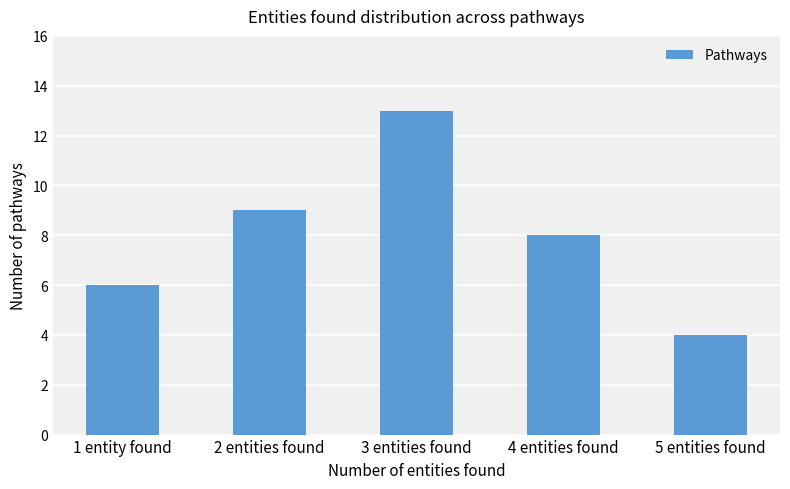

Does the chart contain stacked bars?

No